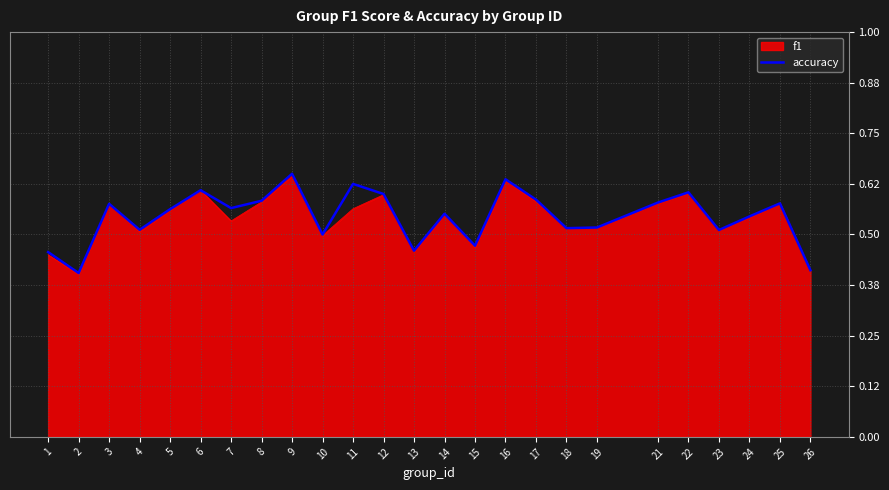

True or false: f1 has a value of 0.6 at 6.

True